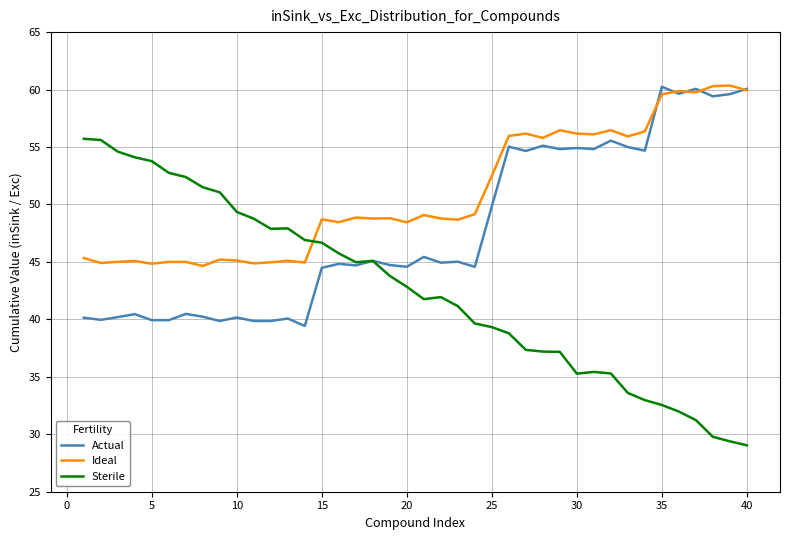

What is the smallest value displayed?

29.0